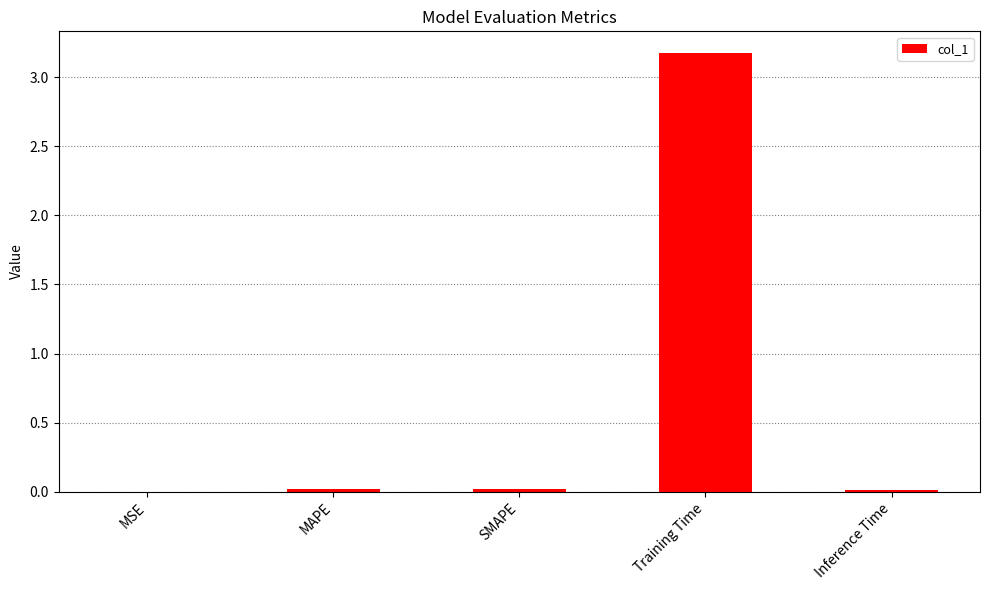

What is the maximum value shown in the chart?

3.2